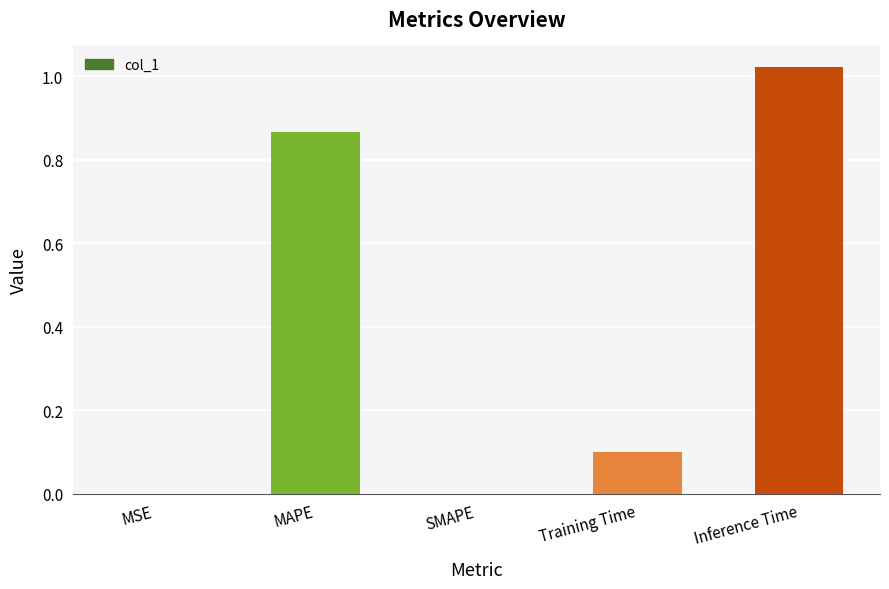

What is the change in value from MAPE to Training Time?

-0.8